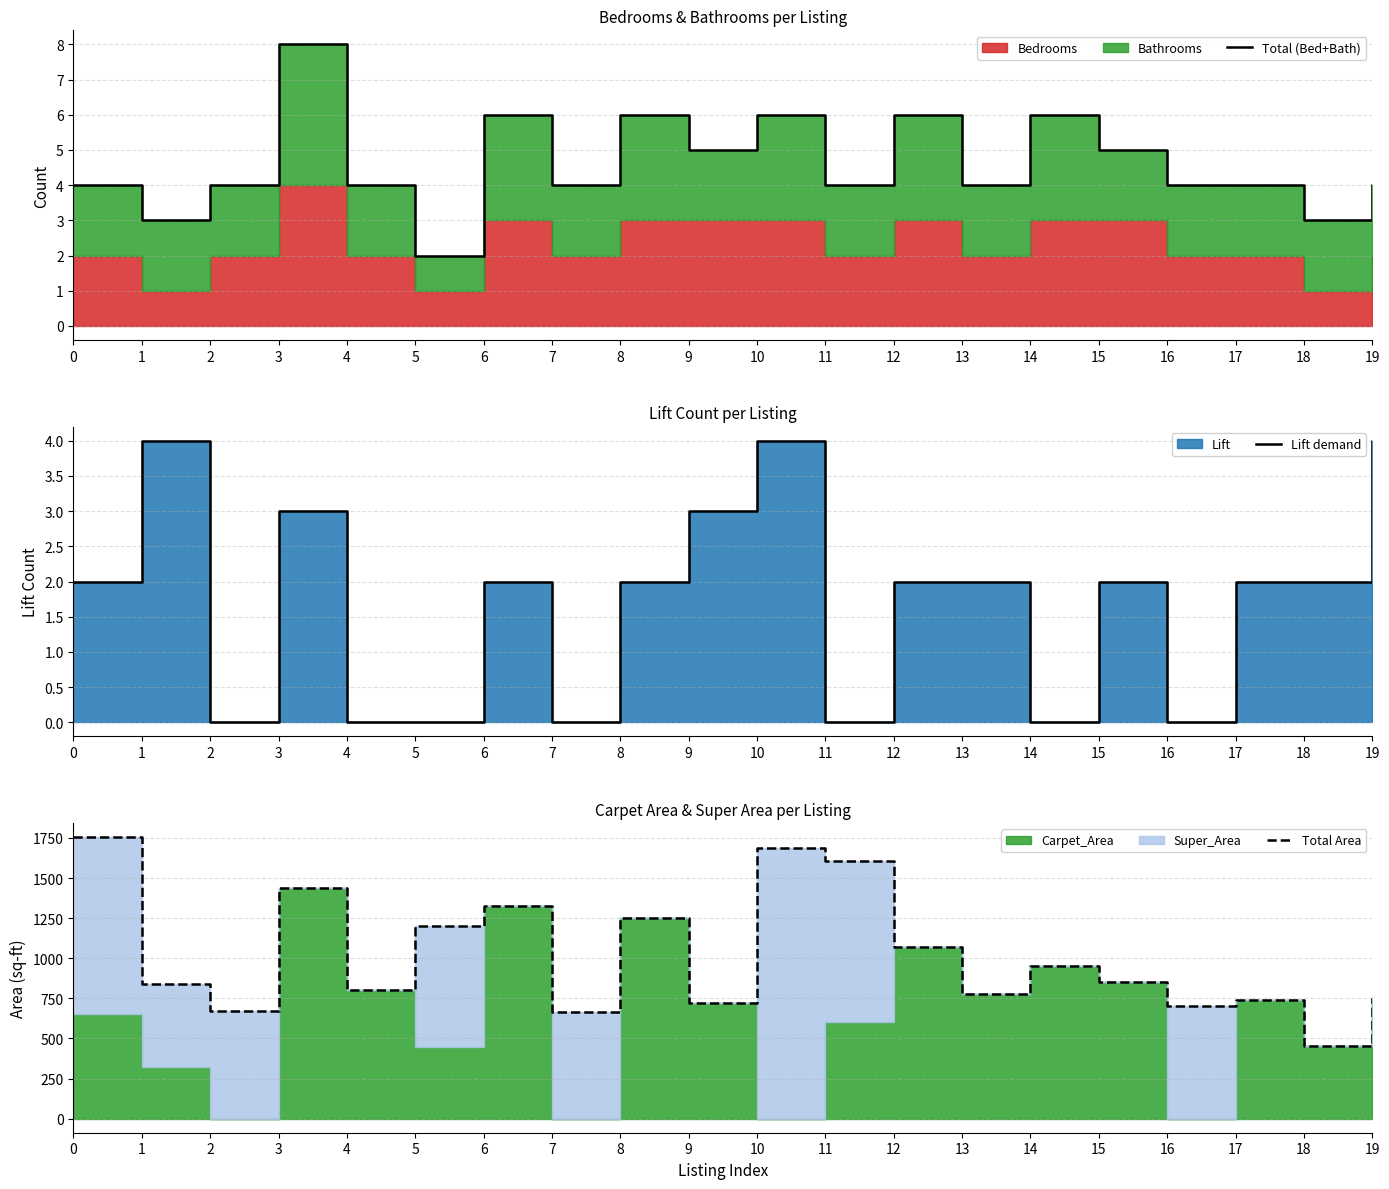

Which series has the widest spread of values?

Total Area